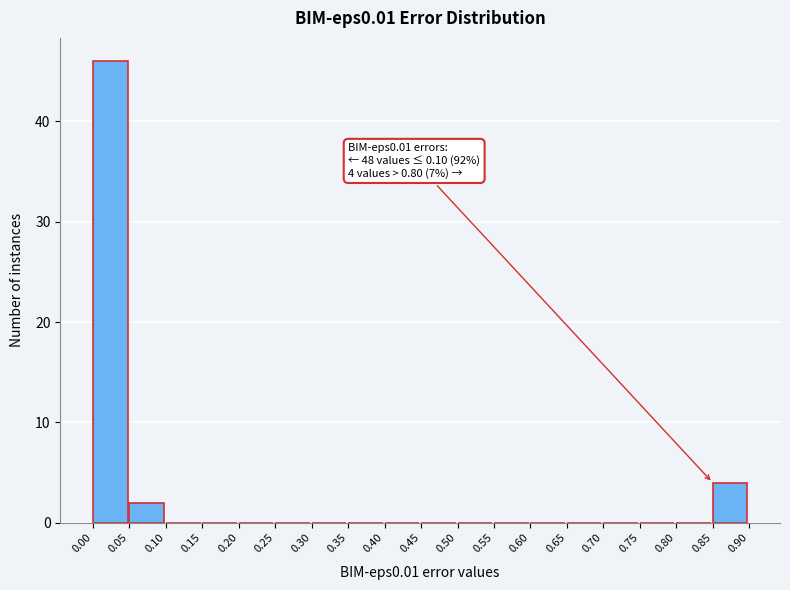

Which range on the x-axis has the tallest bar?

0.00 to 0.05